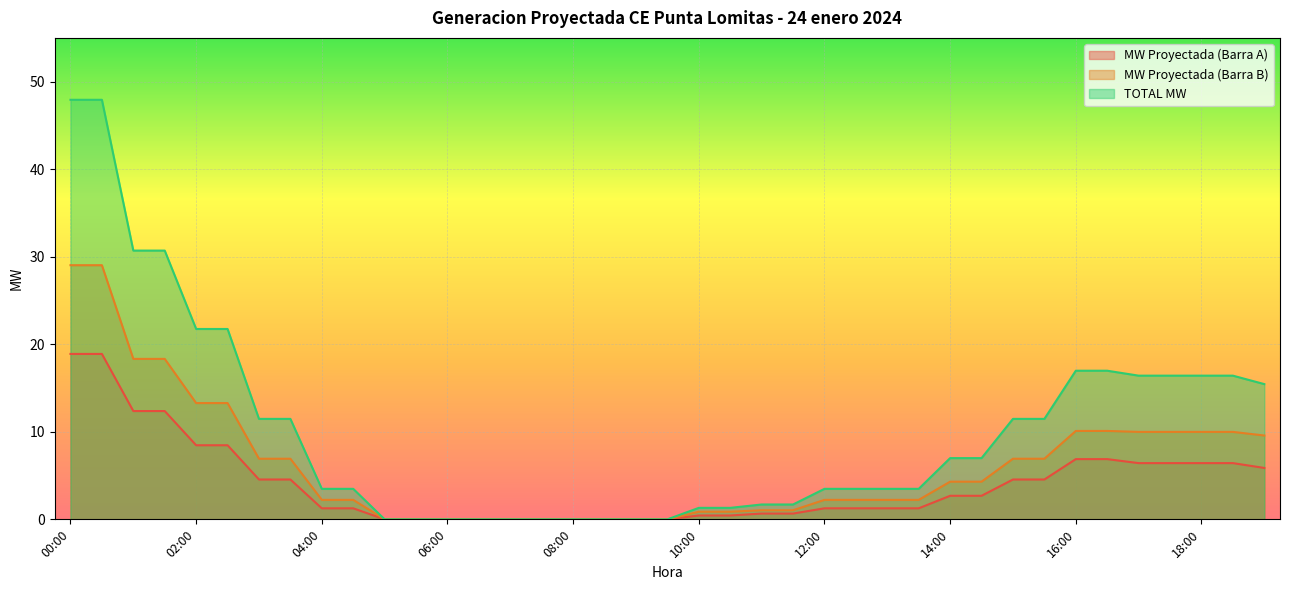

What is the sum of all MW Proyectada (Barra A) values?

158.1